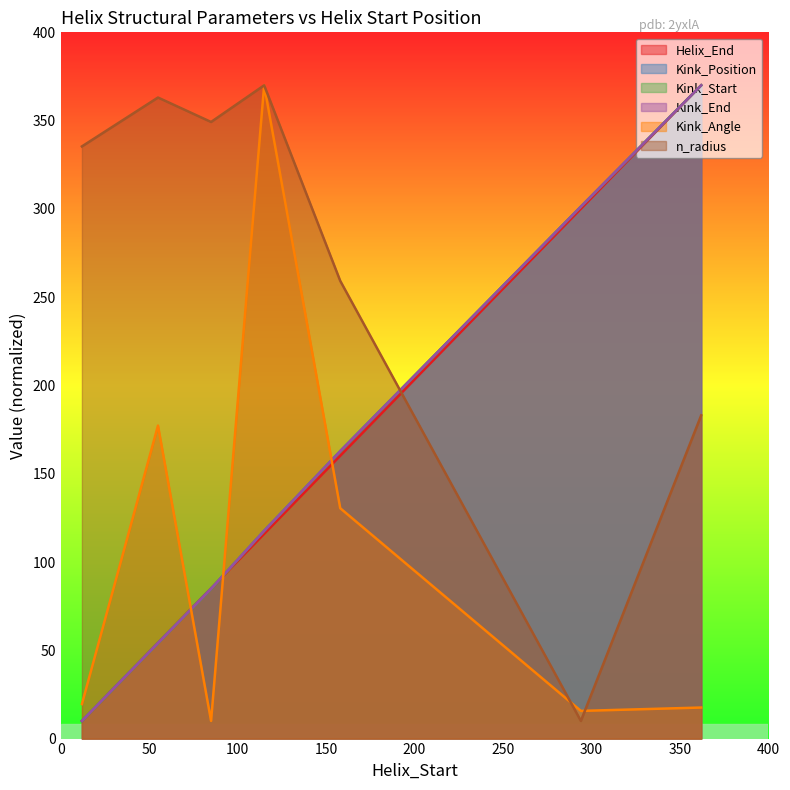

What value does the Kink_Start series have at 362?

370.0